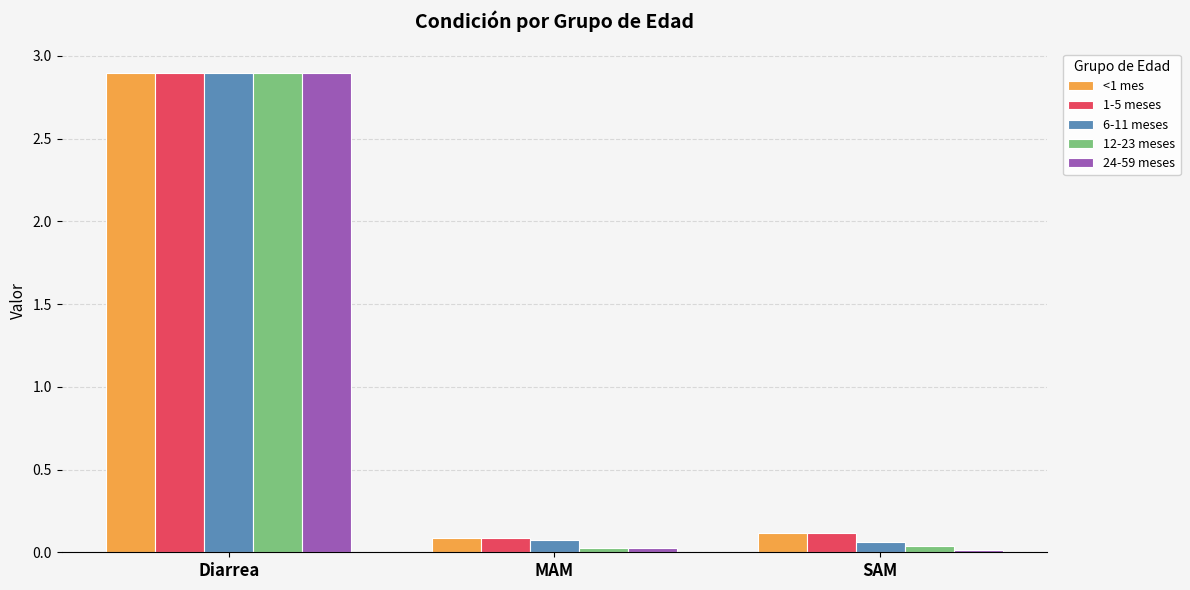

What is the maximum value shown in the chart?

2.9